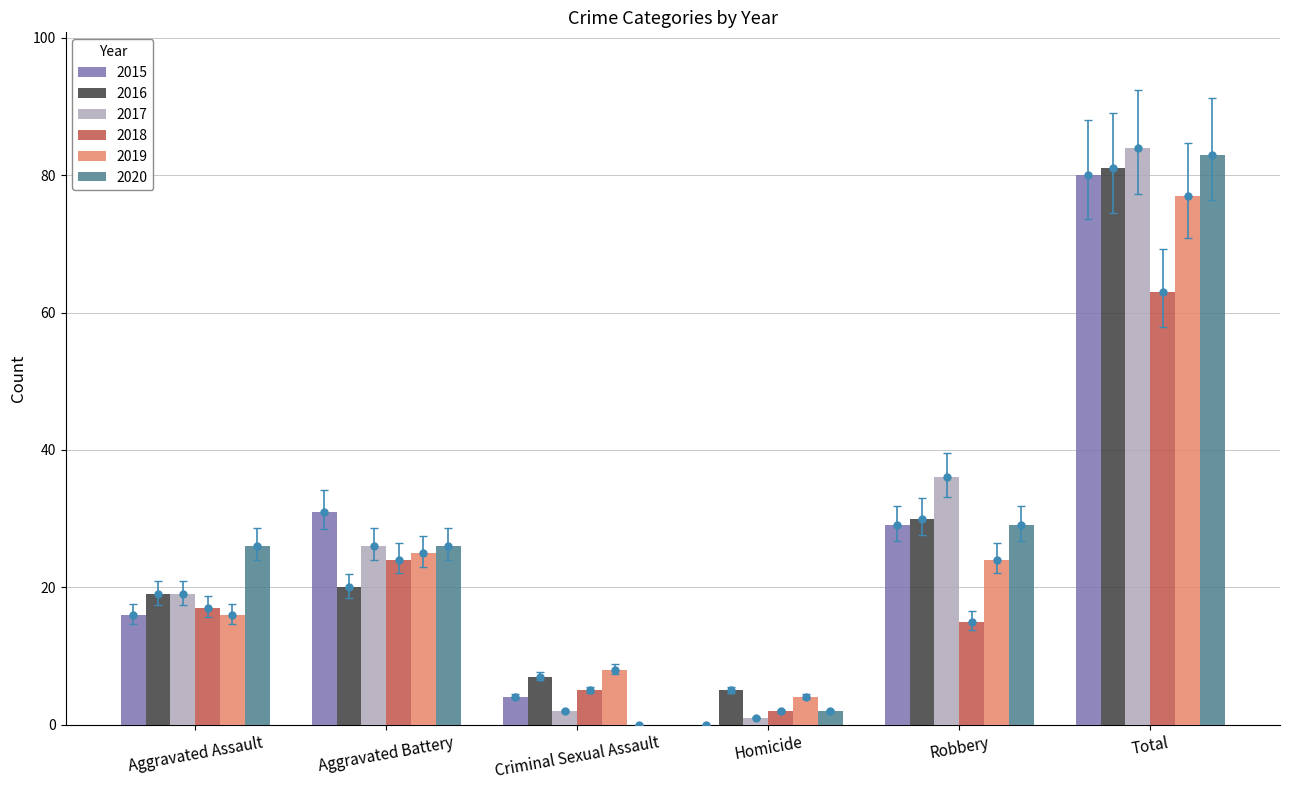

What is the value of the 2016 bar at the 4th from the left?

5.0